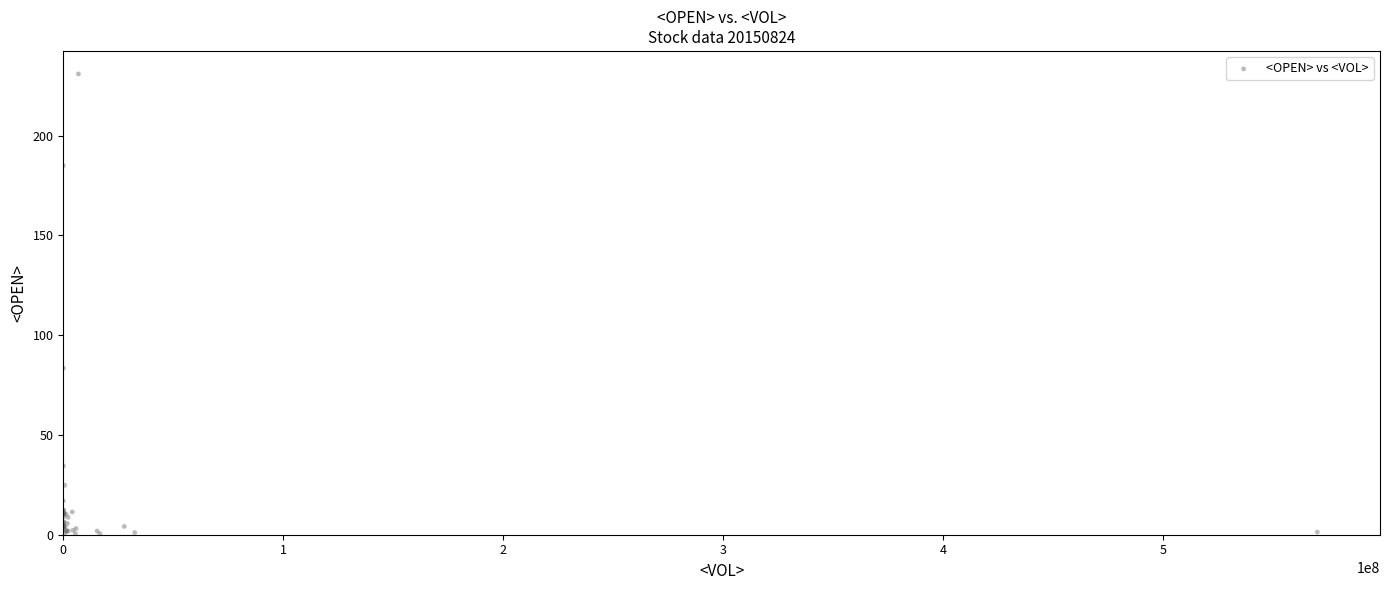

What Y value in the scatter plot is closest to 115?

83.5